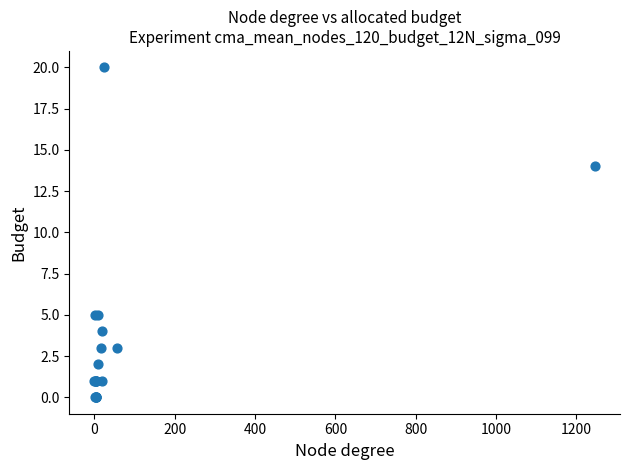

What Y value in the scatter plot is closest to 10?

14